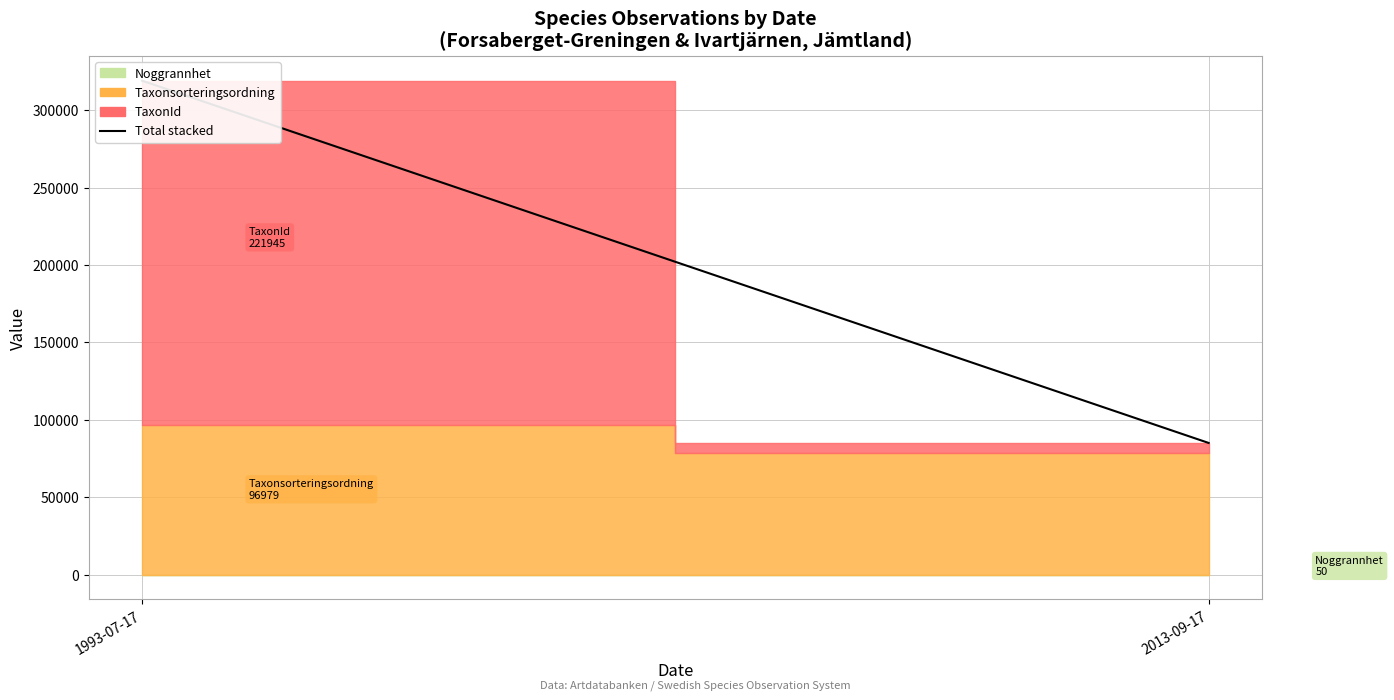

Approximately how many times larger is the value at 1993-07-17 compared to 2013-09-17?

3.7